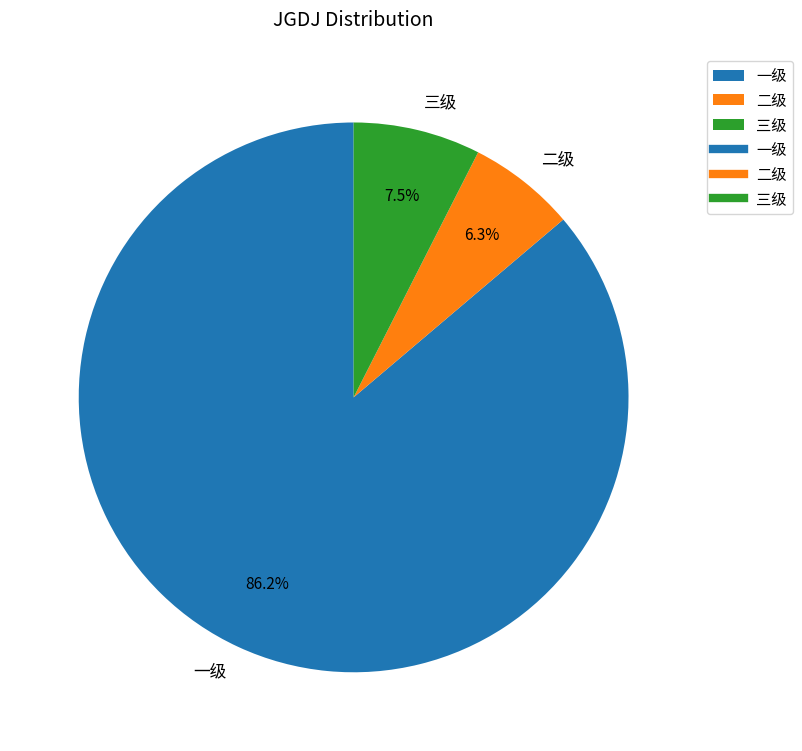

Which category has the smallest portion of the pie?

二级